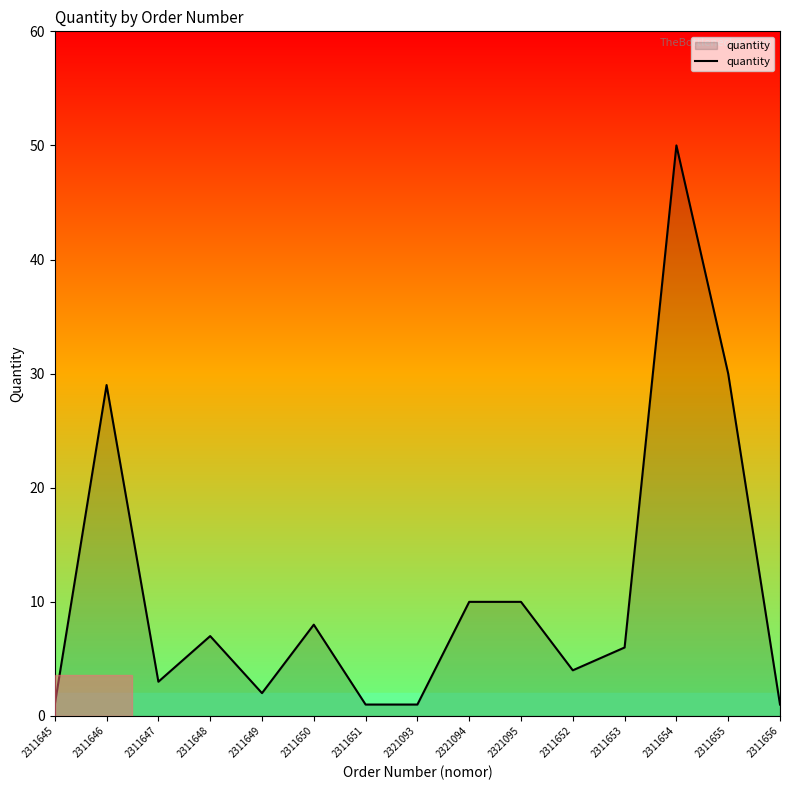

What is the sum of the values at 2311649 and 2311653?

8